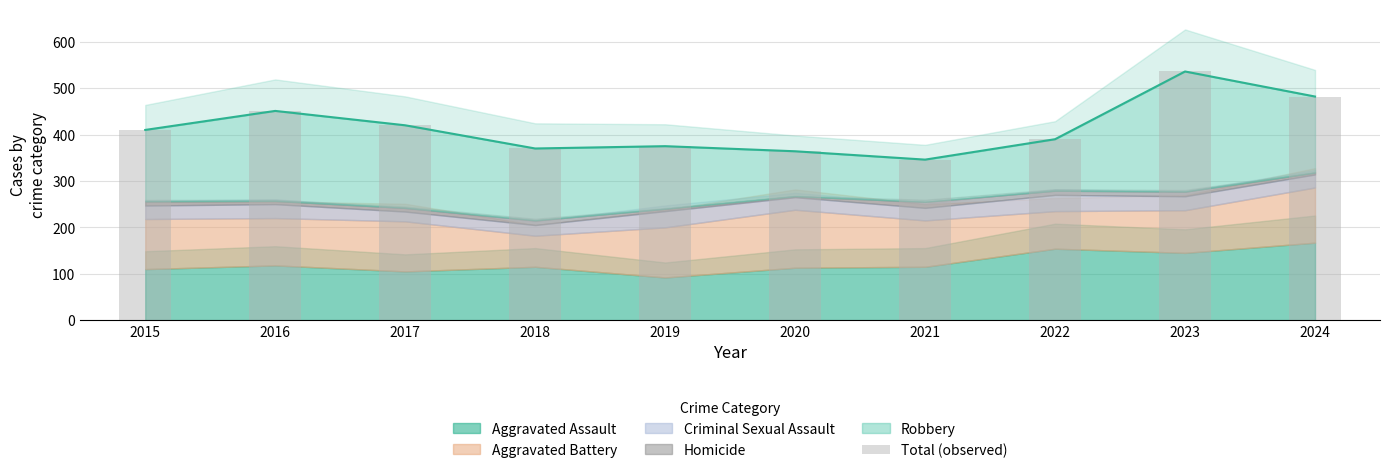

Count the number of categories in the chart.

10